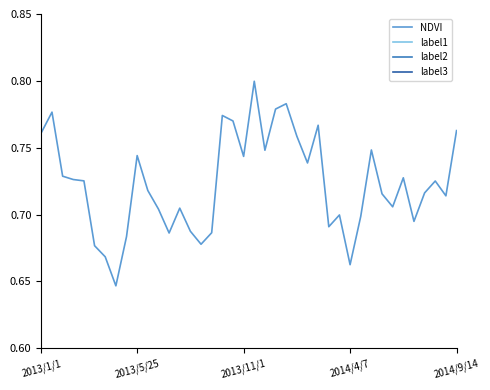

True or false: NDVI and label1 cross at least once.

False